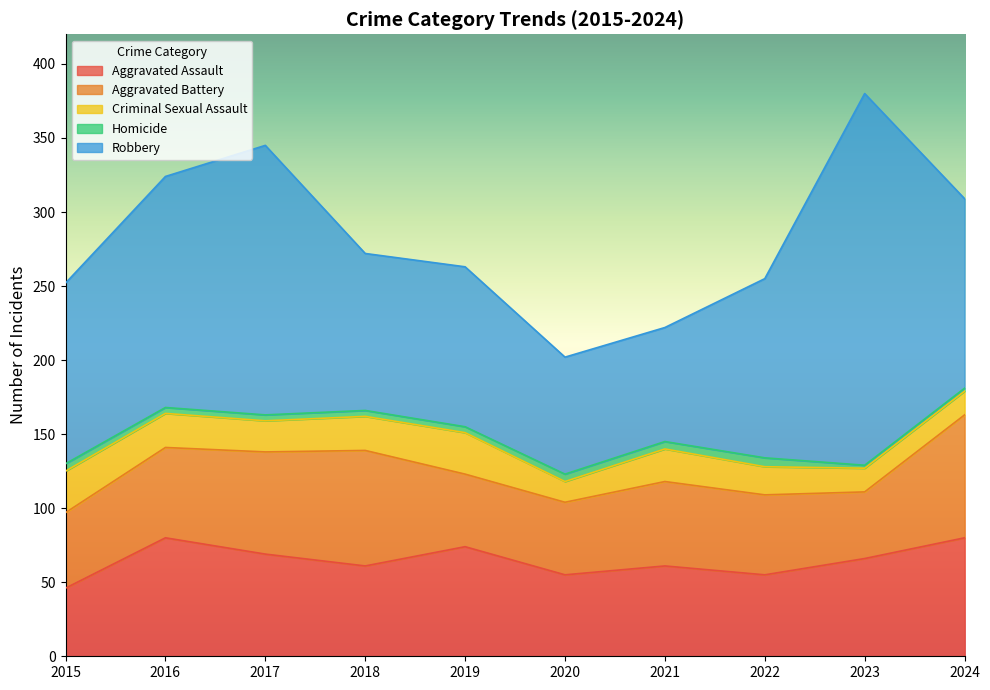

Reading left to right, what are all the values shown in this chart?

Aggravated Assault: 46	80	69	61	74	55	61	55	66	80
Aggravated Battery: 51	61	69	78	49	49	57	54	45	83
Criminal Sexual Assault: 28	23	21	23	28	14	22	19	16	16
Homicide: 5	4	4	4	4	5	5	6	2	2
Robbery: 122	156	182	106	108	79	77	121	251	128